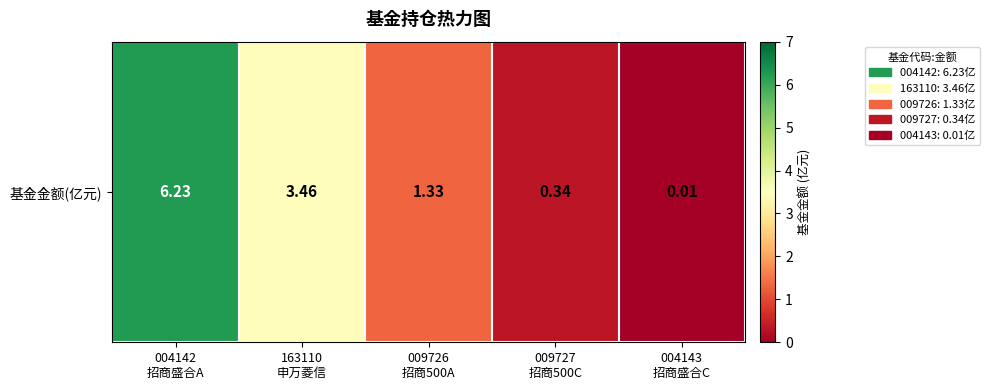

Count the number of categories in the chart.

5